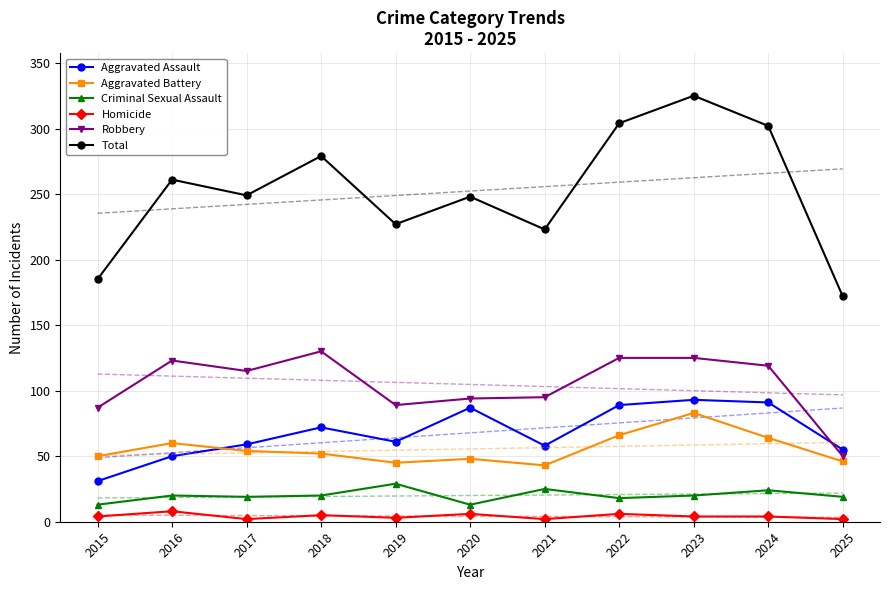

What are all the series names shown in the legend?

Aggravated Assault, Aggravated Battery, Criminal Sexual Assault, Homicide, Robbery, Total